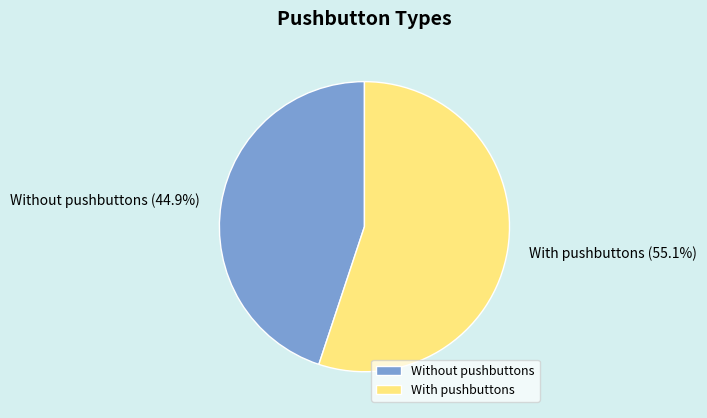

Rank the categories by value from lowest to highest.

Without pushbuttons, With pushbuttons